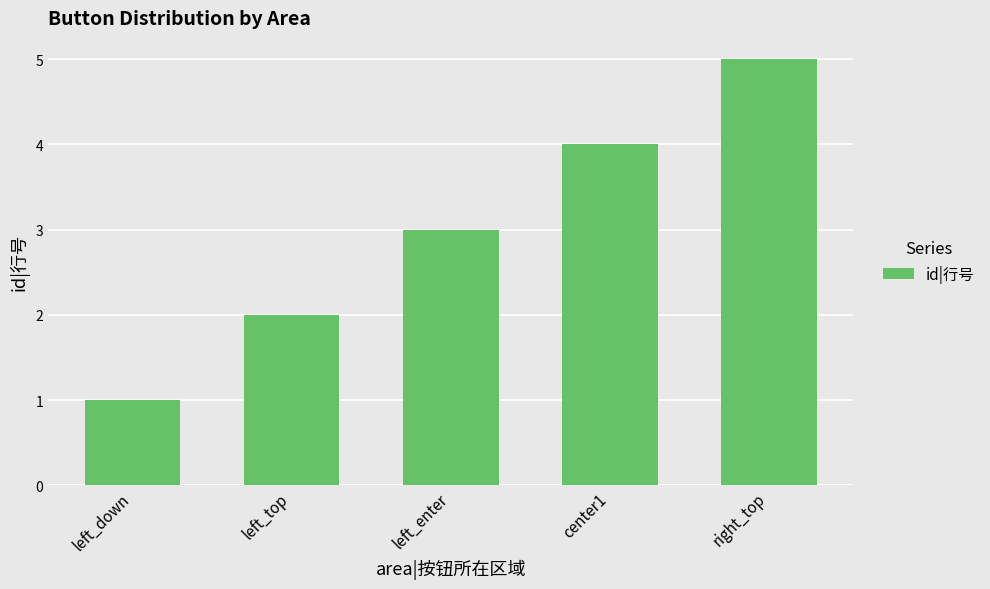

The chart shows a value of 2 at left_top. True or false?

True